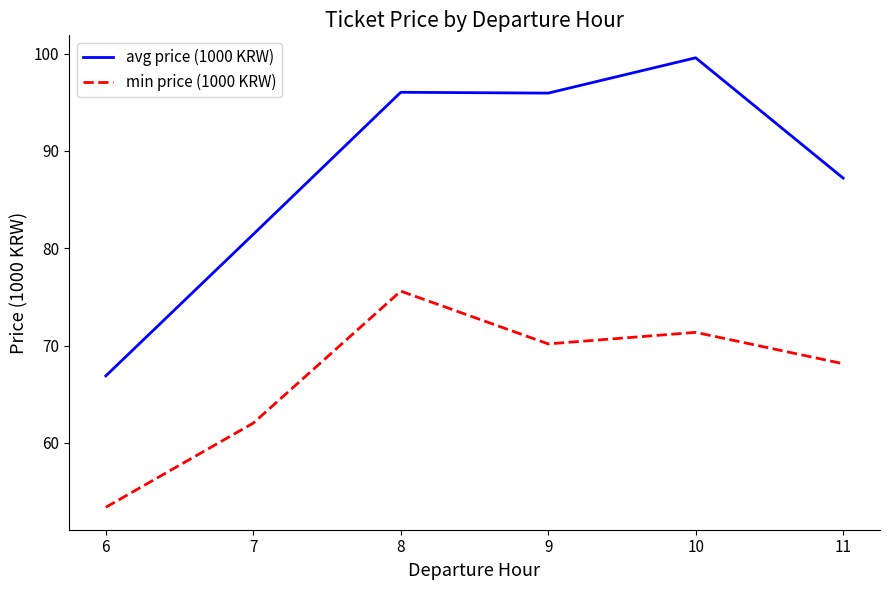

What is the highest value of the avg price (1000 KRW) series?

99.6